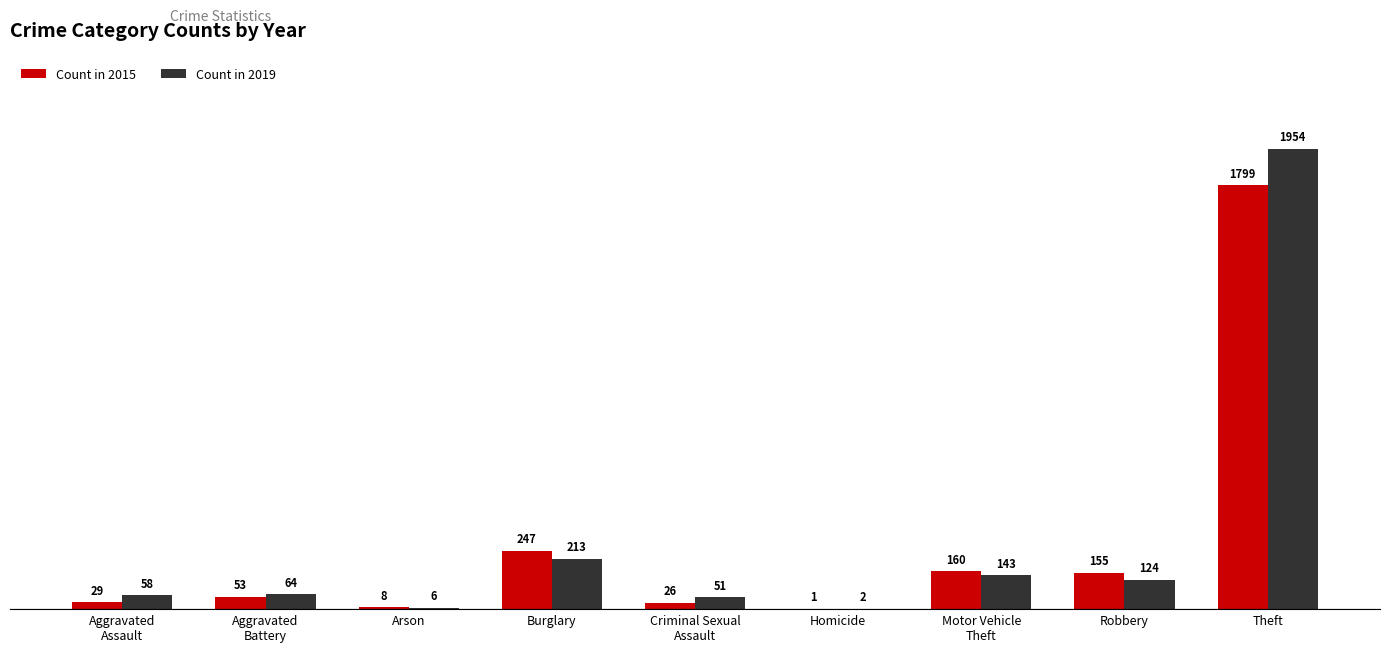

What is the greatest value displayed?

1954